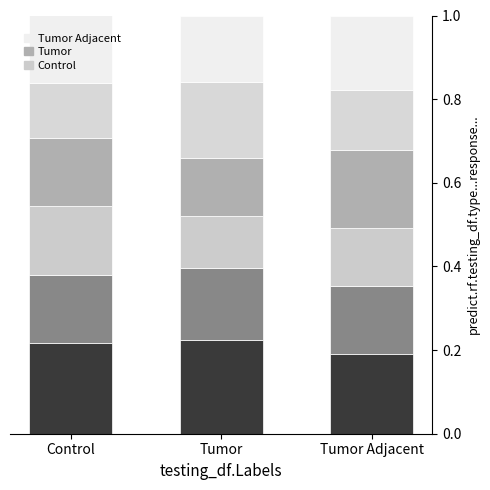

Are the bars grouped side by side (vs. stacked)?

No